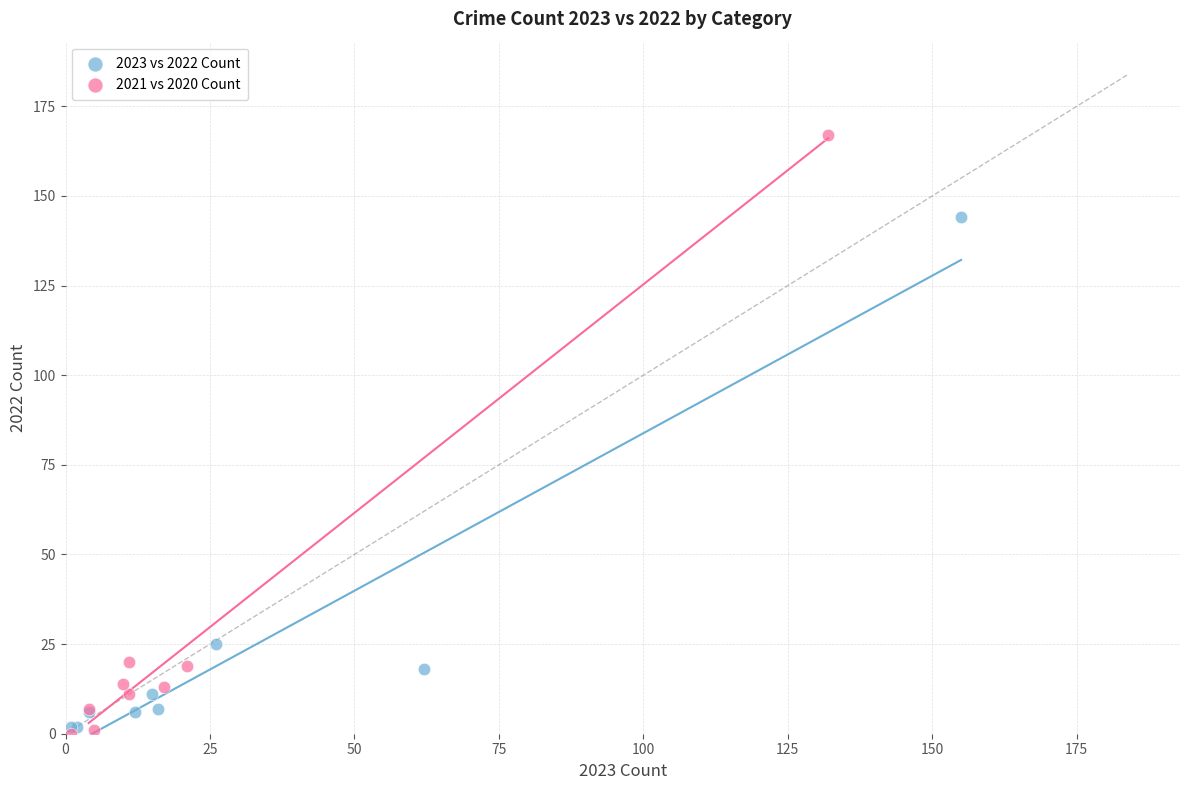

Which series contains the highest Y value?

2021 vs 2020 Count